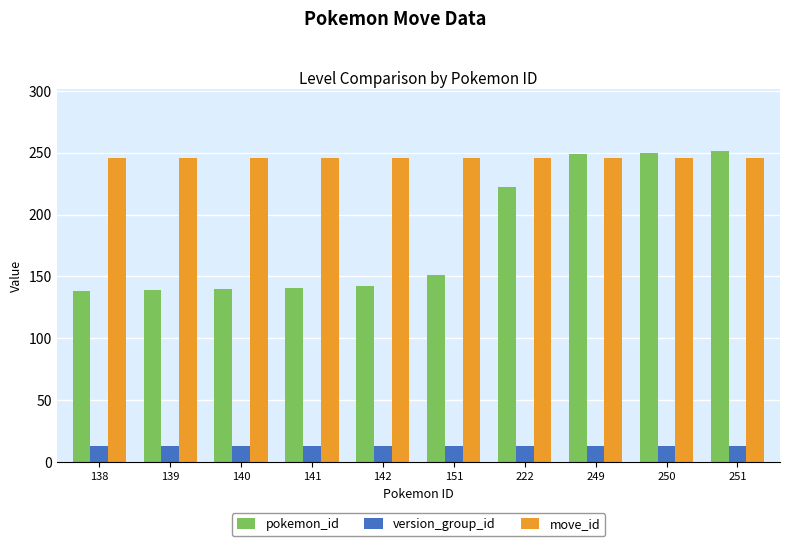

True or false: move_id has a value of 112 at 140.

False